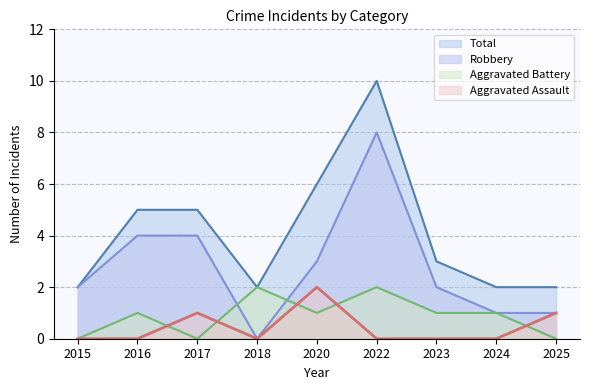

Rank the series by their maximum value, from highest to lowest.

Total, Robbery, Aggravated Assault, Aggravated Battery